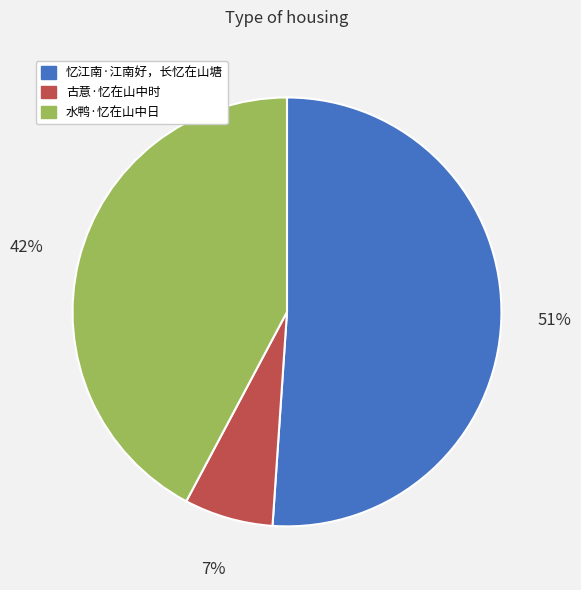

Is there any slice that represents more than half of the pie?

Yes